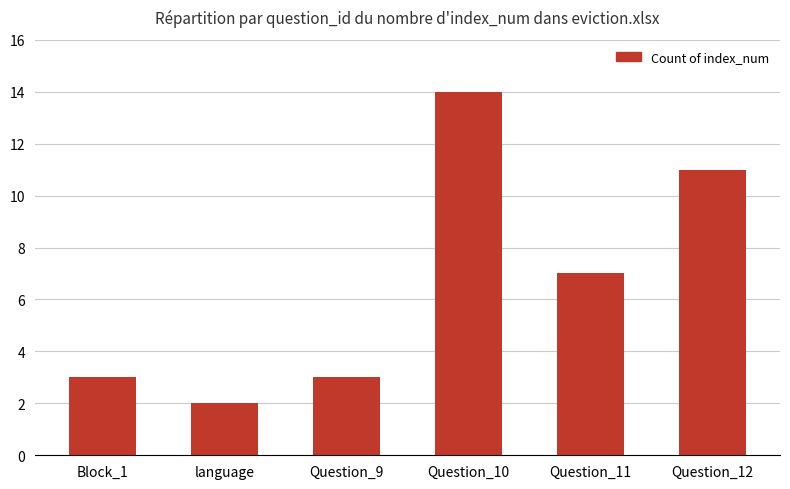

What is the change in value from Question_10 to Question_11?

-7